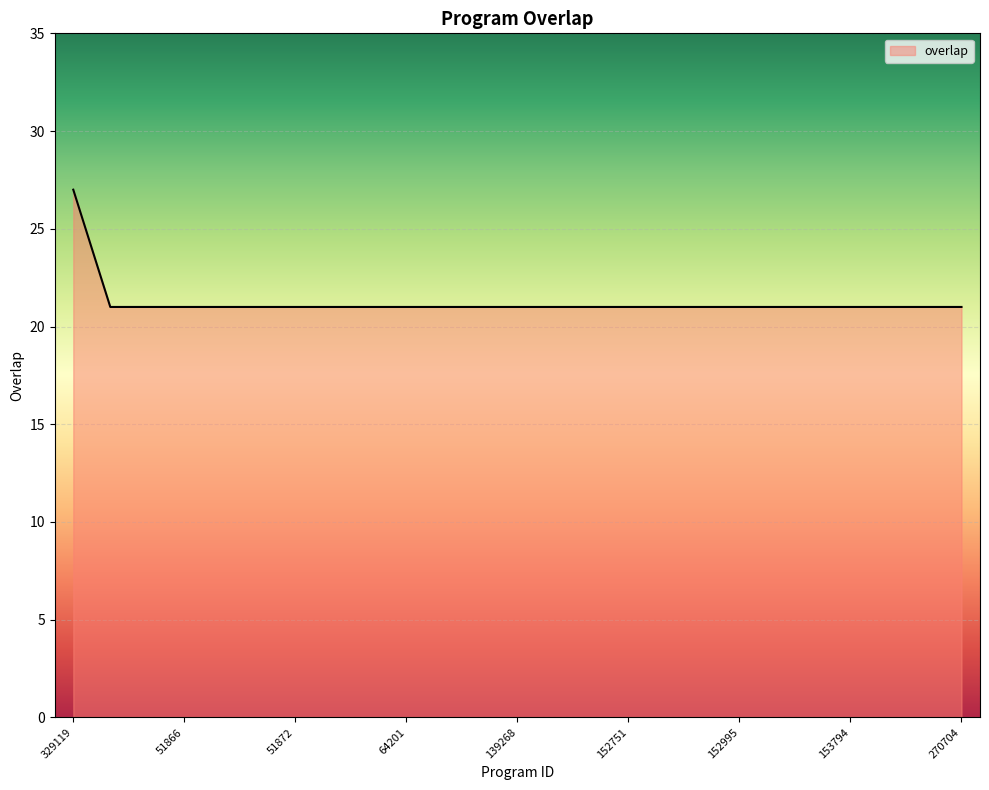

What is the difference between the maximum and minimum values?

6